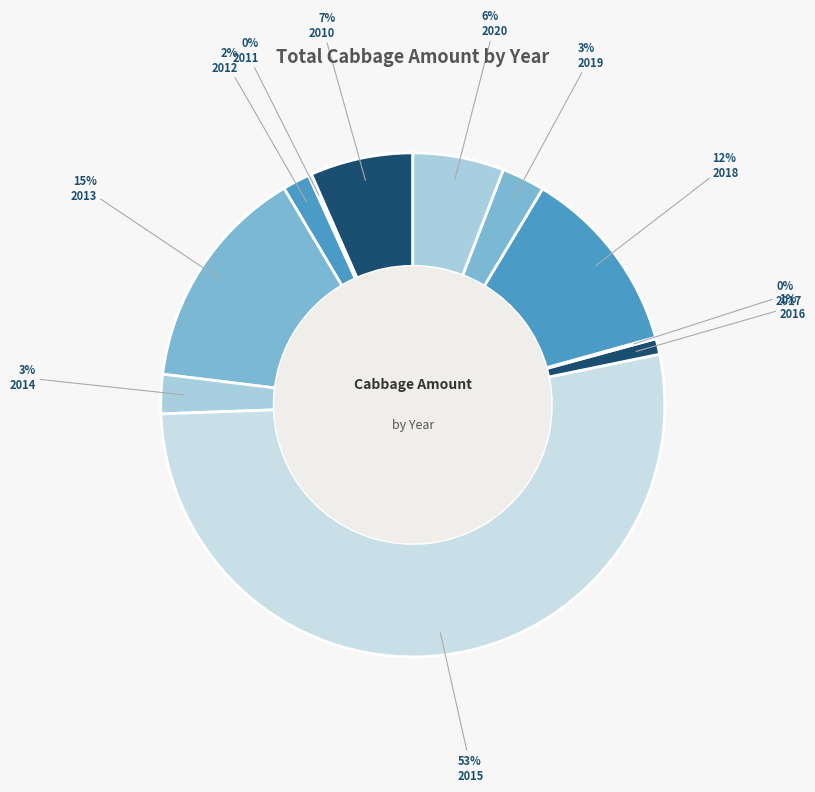

Is there a majority slice in this chart?

Yes